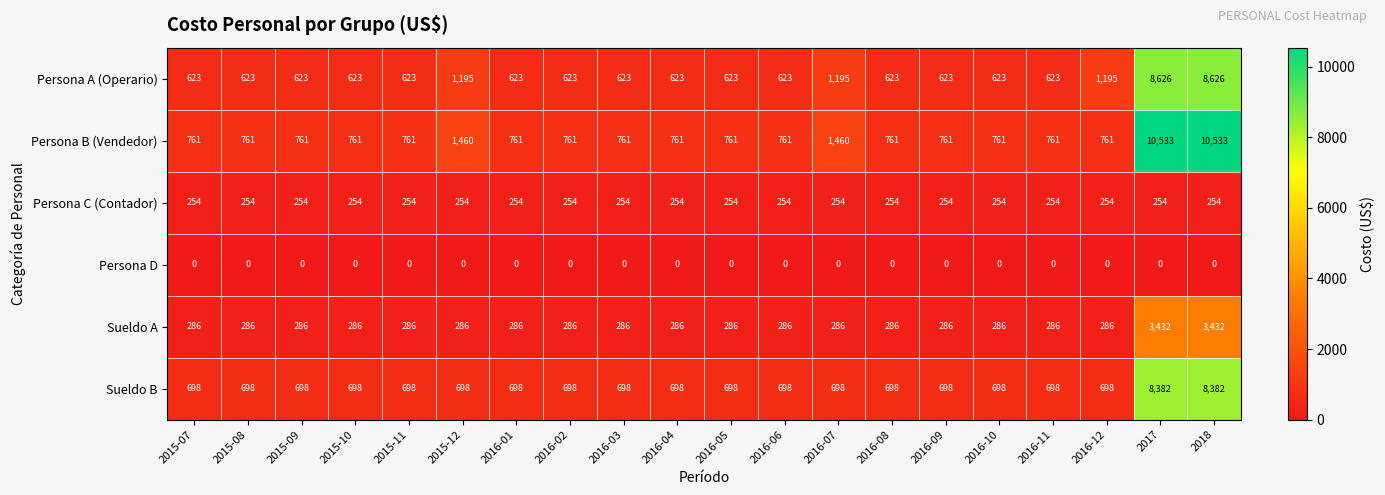

What is the difference between the Persona B (Vendedor) values at 2015-08 and 2015-12?

699